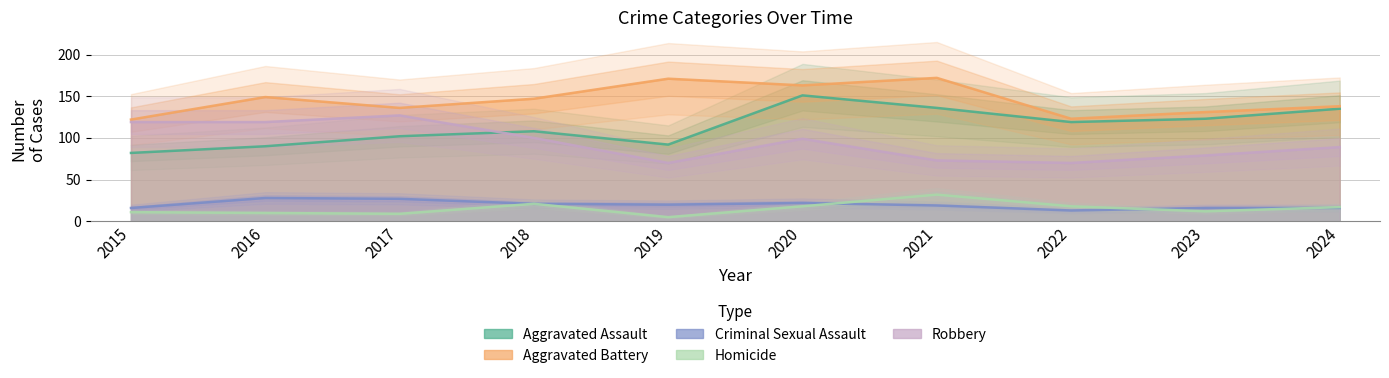

Where does the Aggravated Assault series first go above 119?

2020